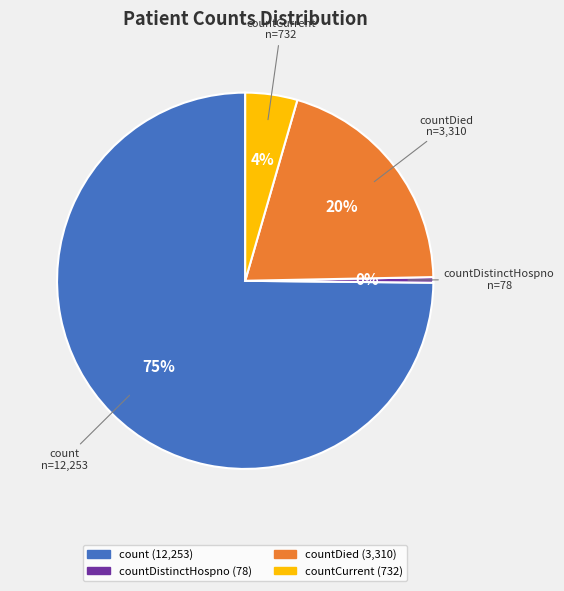

Is there any slice that represents more than half of the pie?

Yes